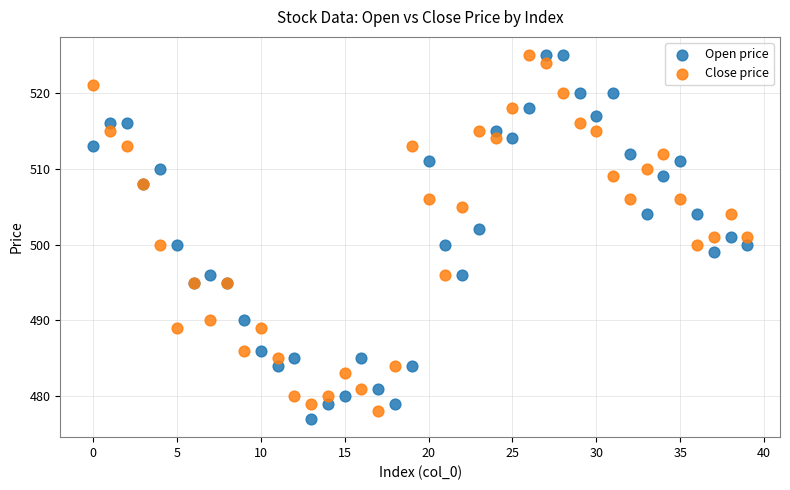

What are all the series names shown in the legend?

Open price, Close price